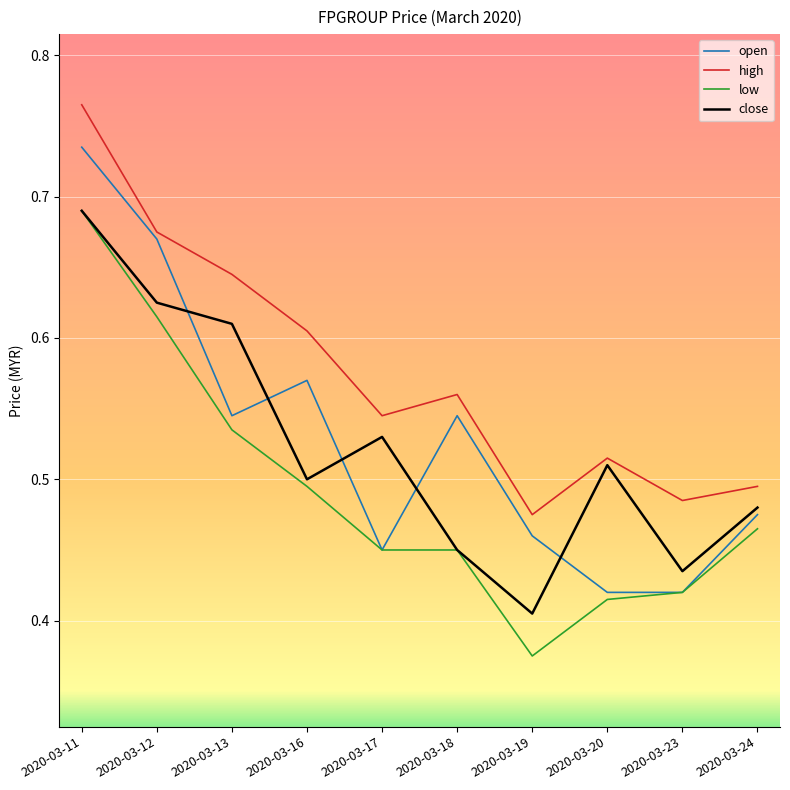

Where is the first local minimum for high?

2020-03-17